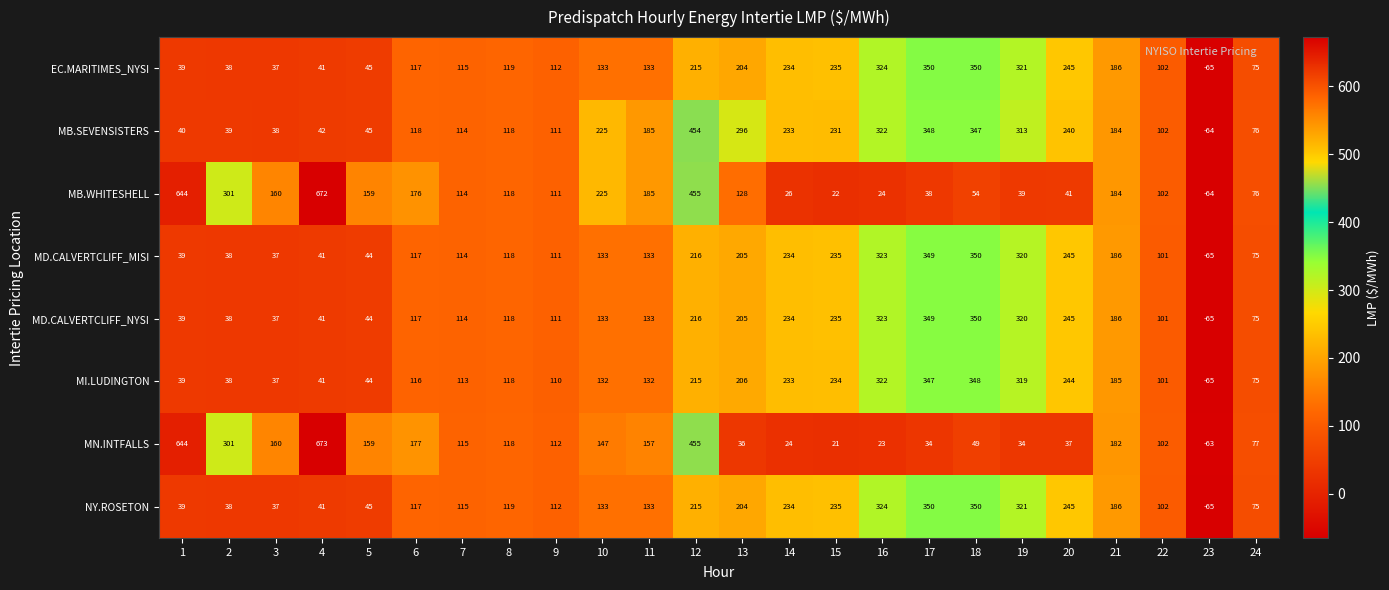

What is the sum of the MB.WHITESHELL values at 21 and 14?

210